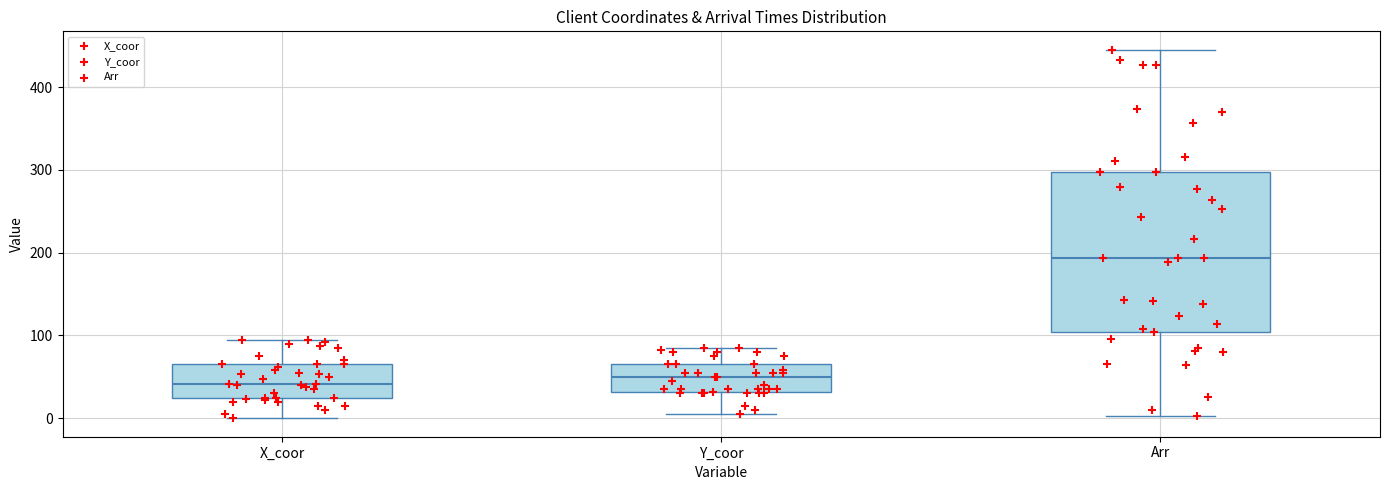

Reading left to right, read every box against the y-axis: the position of its median line, the range the box covers, and the ends of its whiskers. The values are not printed on the chart, so give them approximately, as read against the axis.

X_coor: median 40, box 30 to 70, whiskers 0 to 100
Y_coor: median 50, box 30 to 70, whiskers 10 to 90
Arr: median 190, box 100 to 300, whiskers 0 to 450